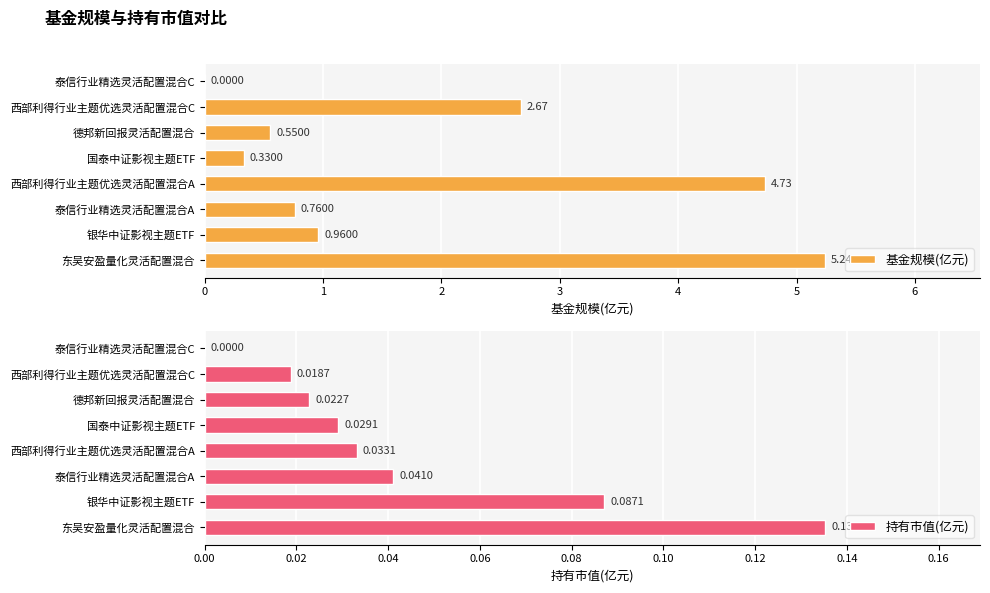

Reading left to right, extract all data points from this chart.

基金规模(亿元): 0=5.2	1=1.0	2=0.8	3=4.7	4=0.3	5=0.6	6=2.7	7=0.0
持有市值(亿元): 0=0.1	1=0.1	2=0.0	3=0.0	4=0.0	5=0.0	6=0.0	7=0.0